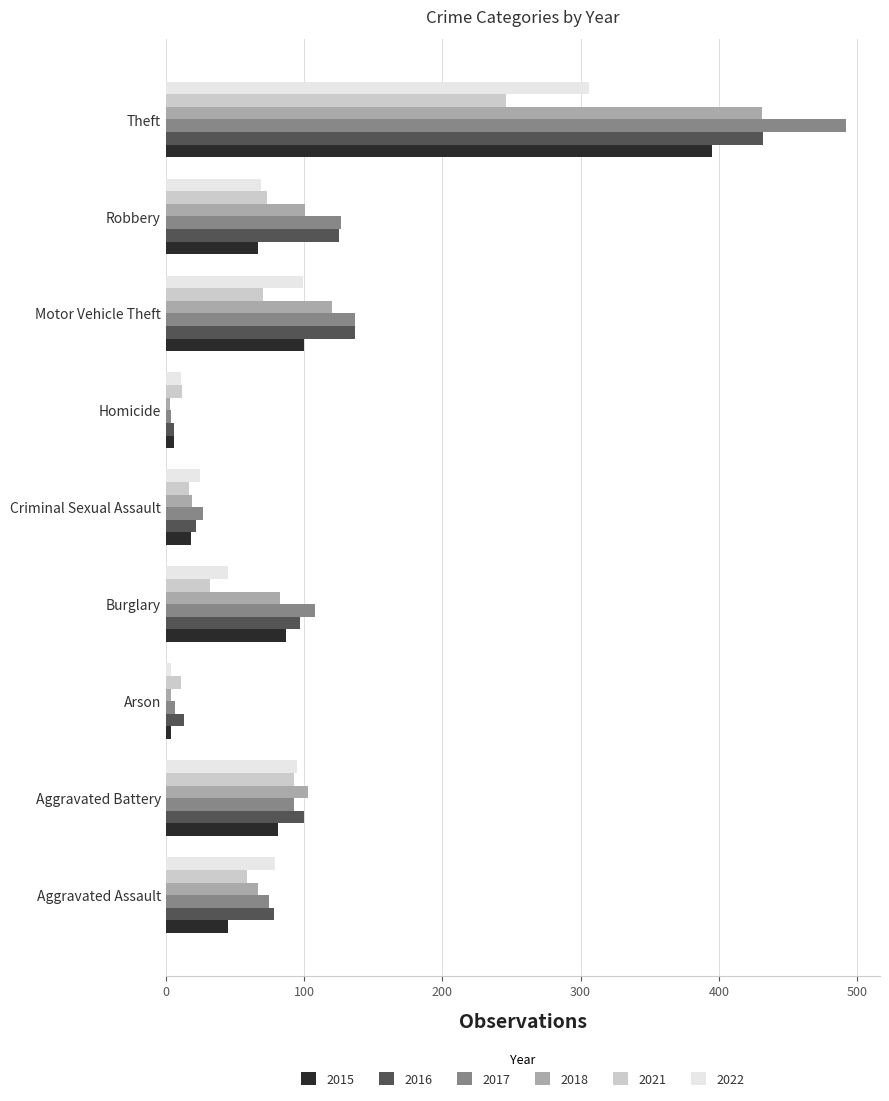

What is the spread (max minus min) of values at Criminal Sexual Assault?

10